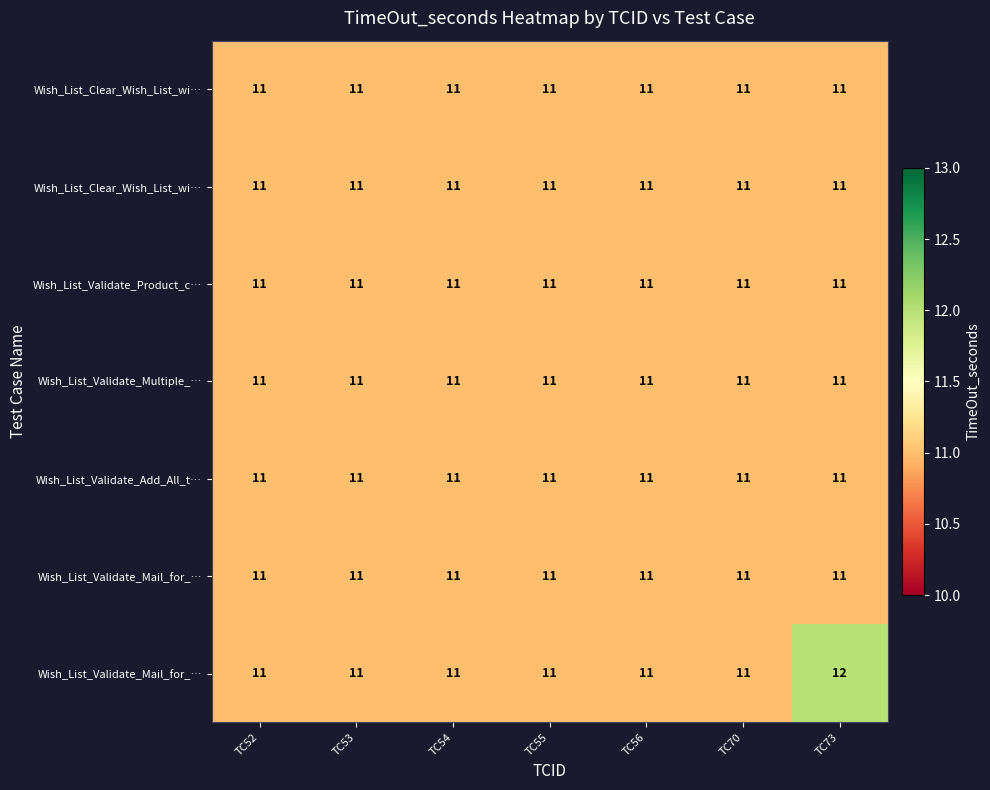

Which has a higher value, TC70 or TC55?

TC70